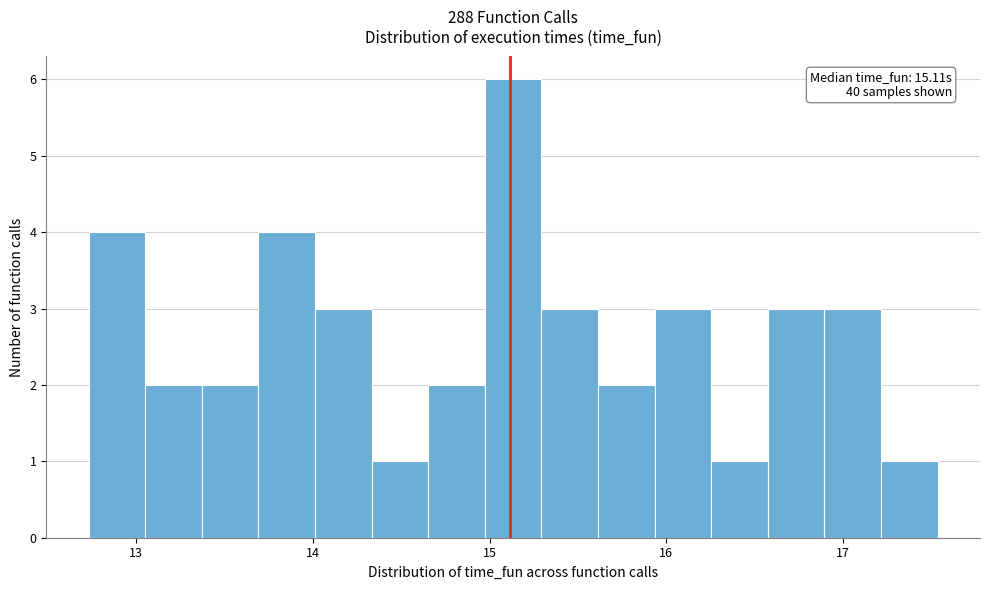

Read against the x-axis, roughly where is the centre of the tallest bar?

15.1